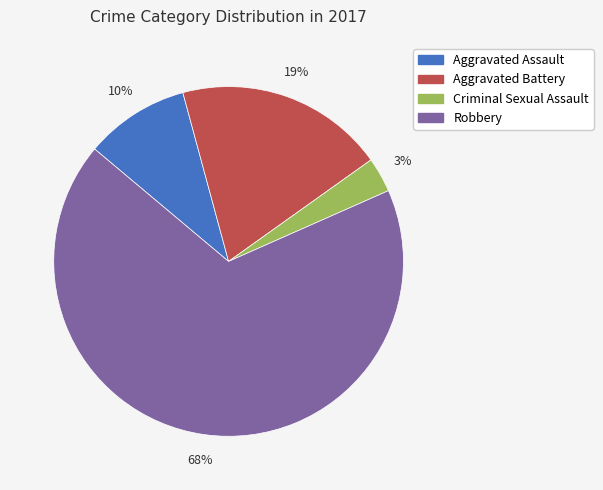

Which slice is the largest?

Robbery